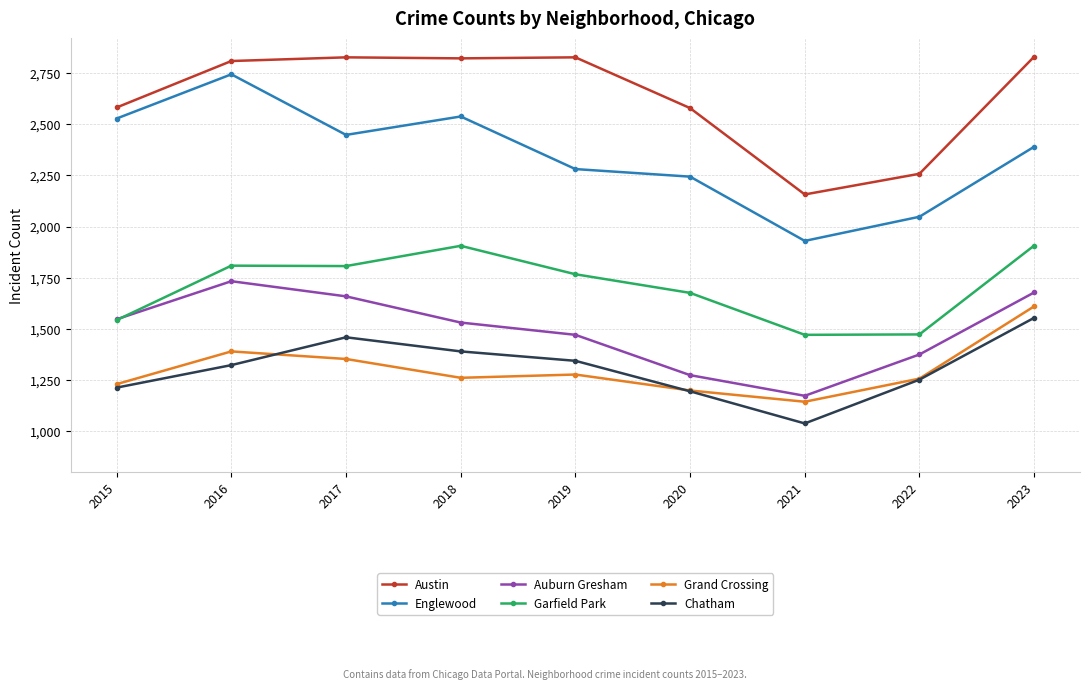

The value of Englewood at 2018 is 2538. True or false?

True